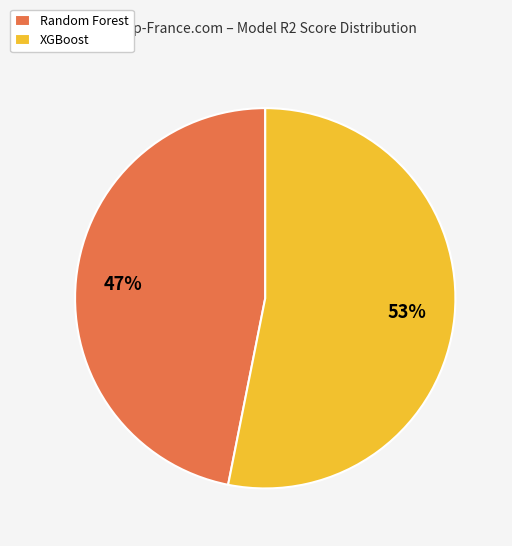

Count the number of slices in the pie.

2